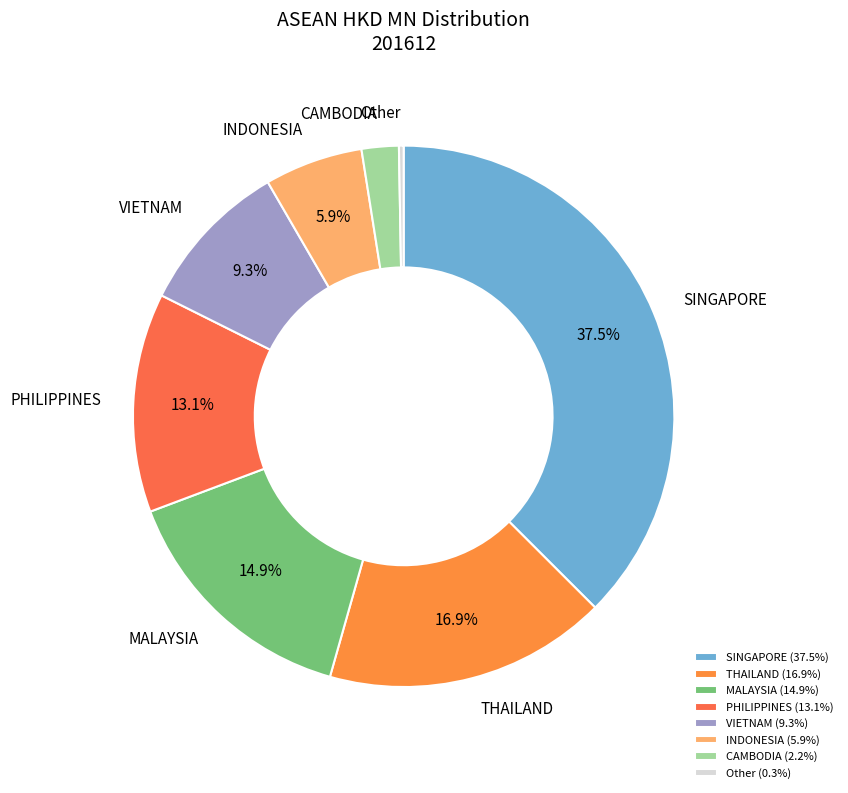

Is the sum of CAMBODIA and THAILAND greater than half?

No